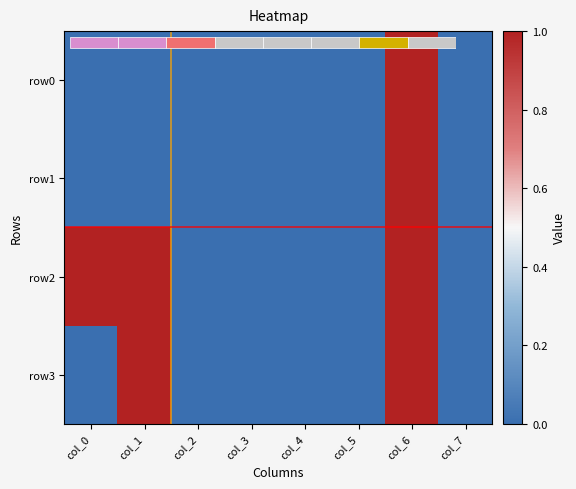

List the series in order of their peak value, highest first.

row0, row1, row2, row3